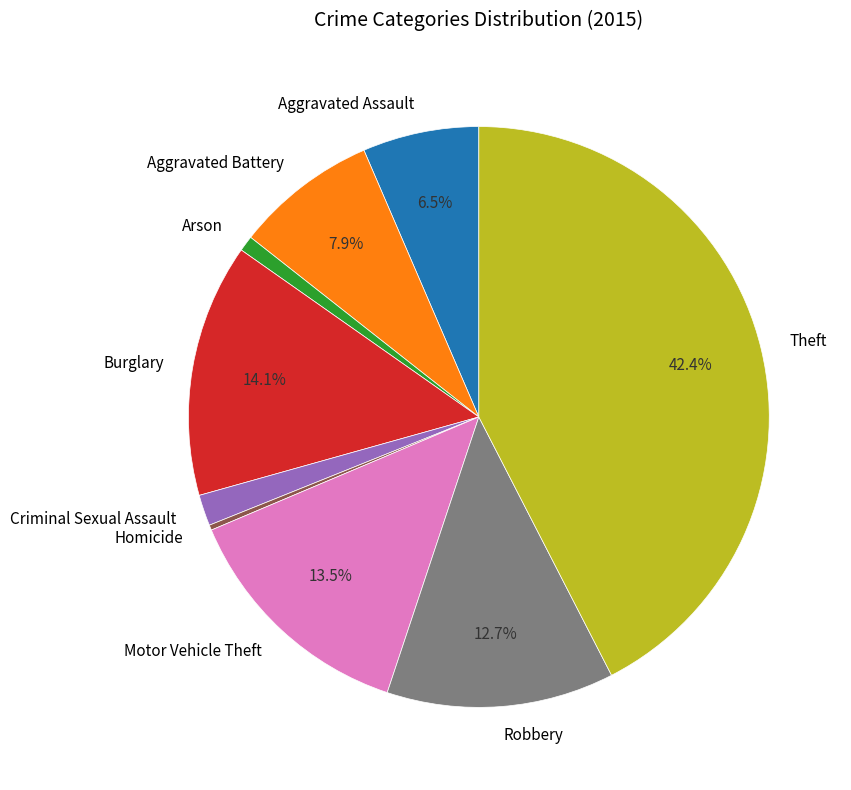

Which has a higher value, Aggravated Battery or Theft?

Theft